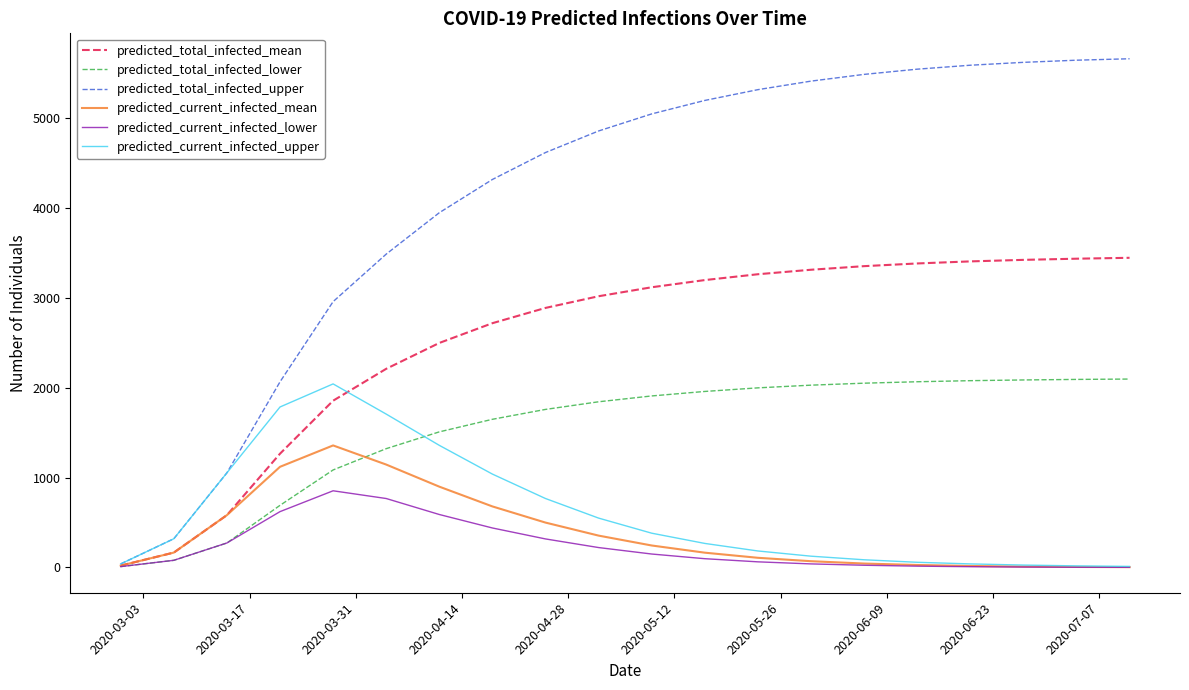

What are all the series names shown in the legend?

predicted_total_infected_mean, predicted_total_infected_lower, predicted_total_infected_upper, predicted_current_infected_mean, predicted_current_infected_lower, predicted_current_infected_upper